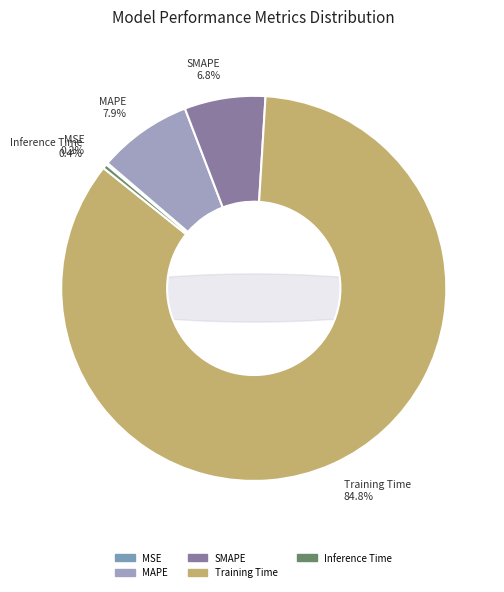

How many segments does this pie chart have?

5